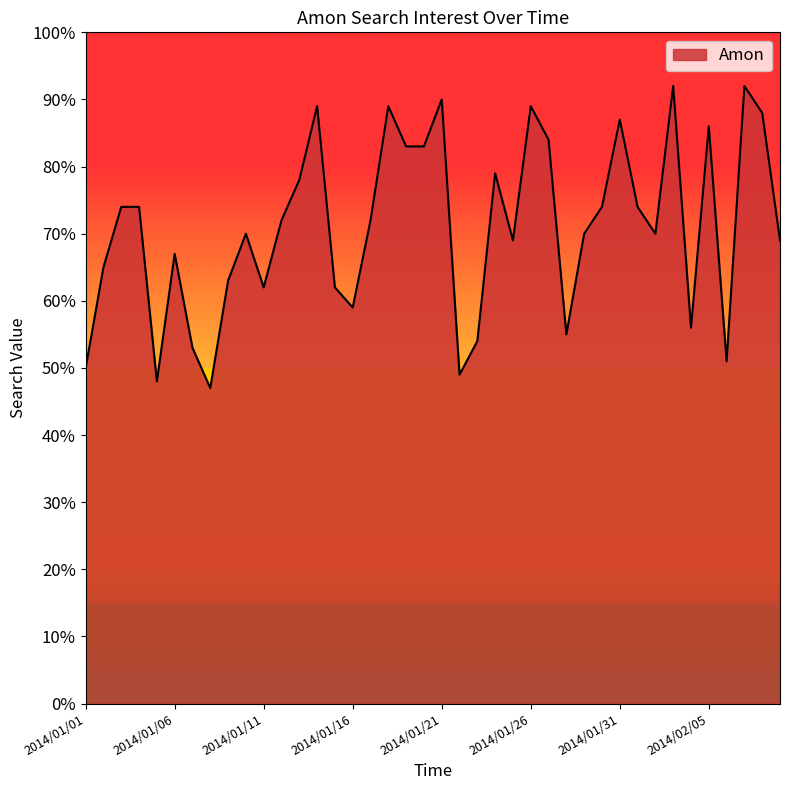

What is the minimum value shown in the chart?

47